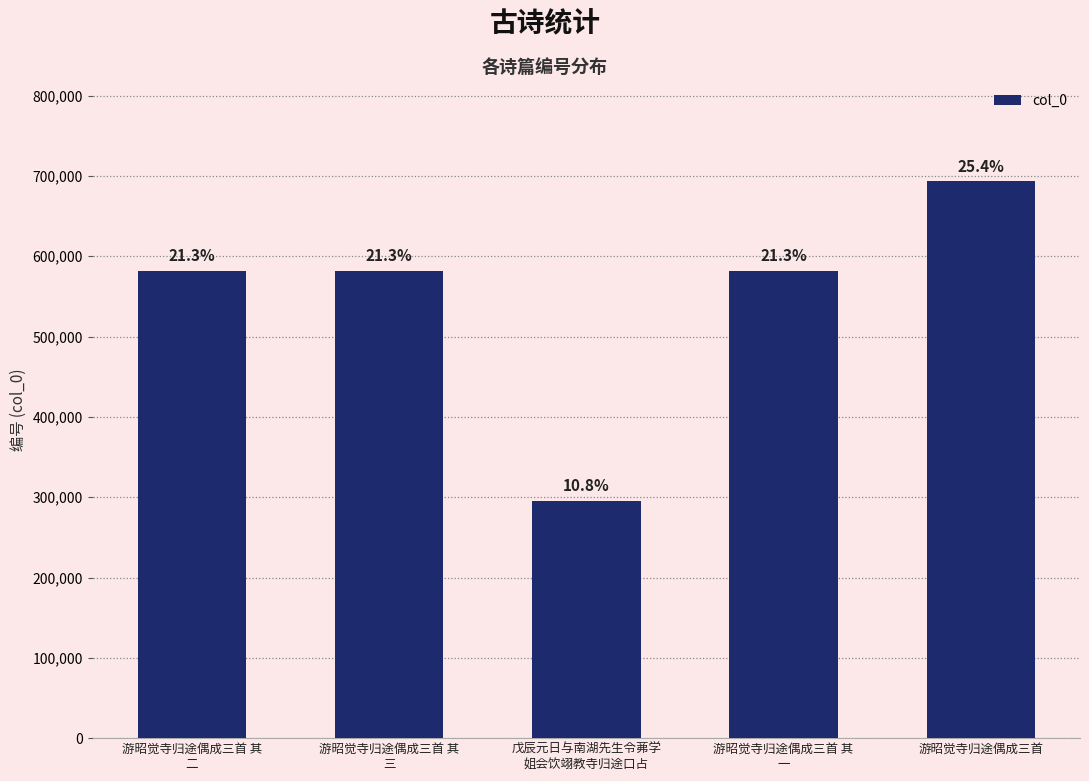

How many bars are there in total?

5